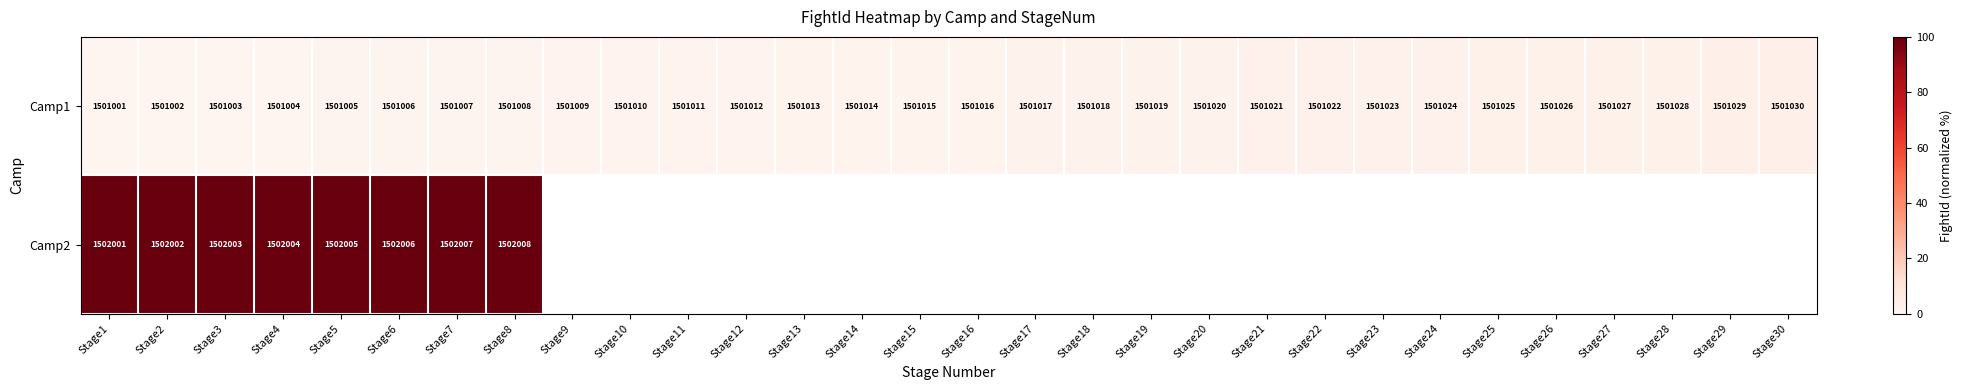

What is the spread (max minus min) of values at Stage2?

1000